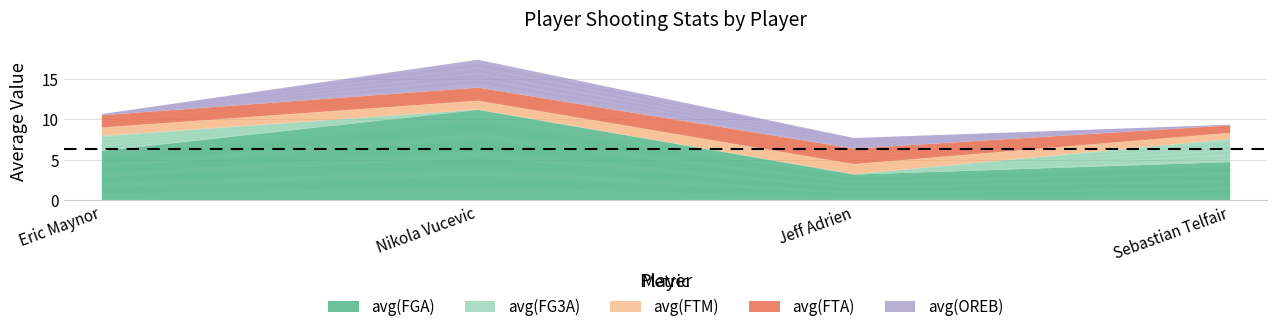

What is the label of the 2nd point from the right?

Jeff Adrien